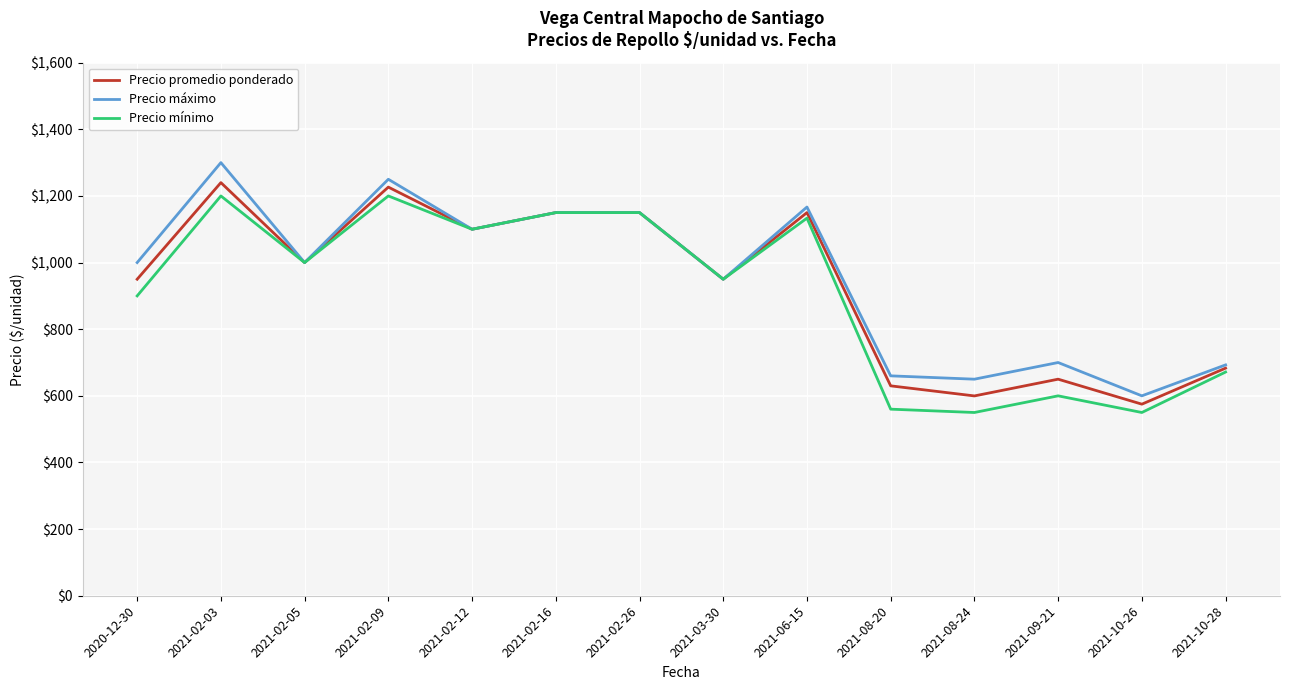

Which series has the widest spread of values?

Precio máximo